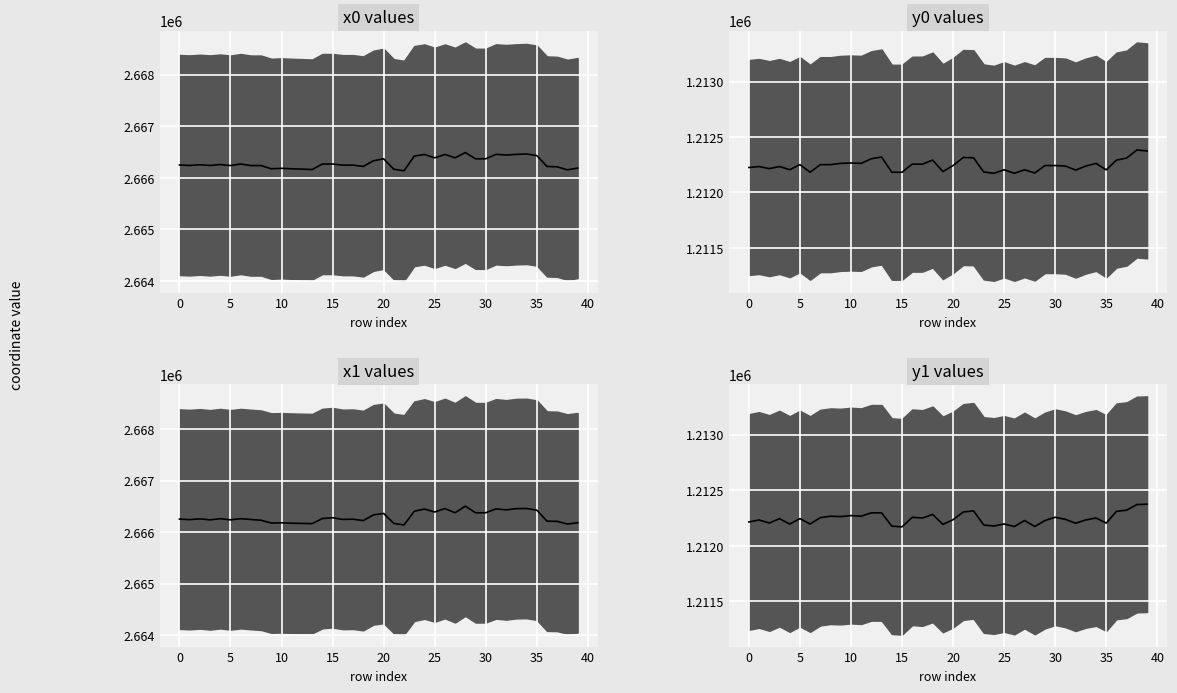

How many lines are shown in the chart?

1